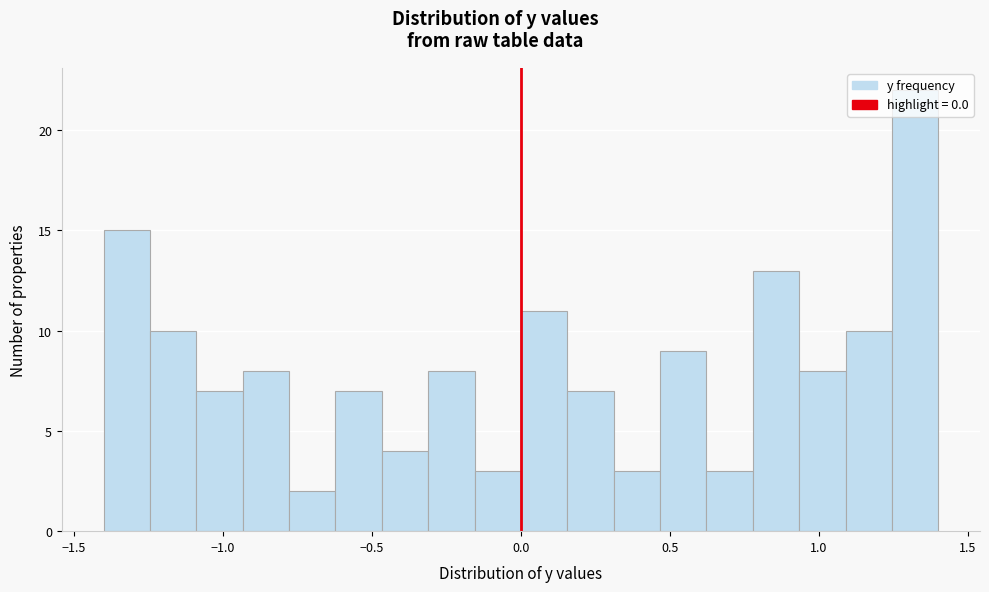

Around what value on the x-axis is the tallest bar? Give the approximate position of its centre, as read against the axis.

1.30